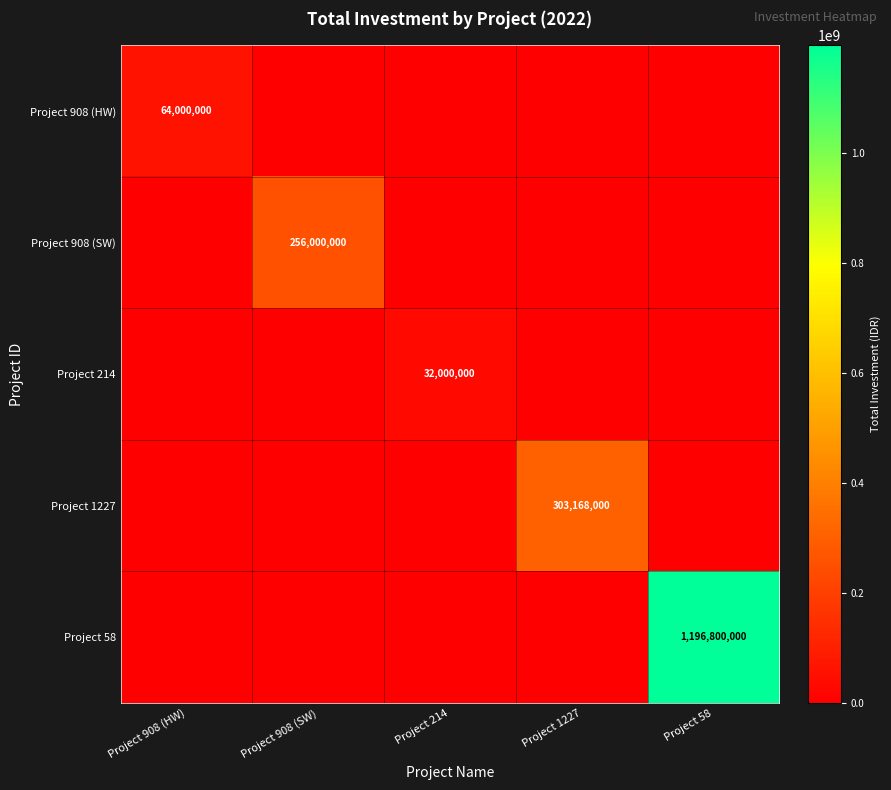

List the labels in order of Project 1227 value, largest first.

Project 1227, Project 908 (HW), Project 908 (SW), Project 214, Project 58